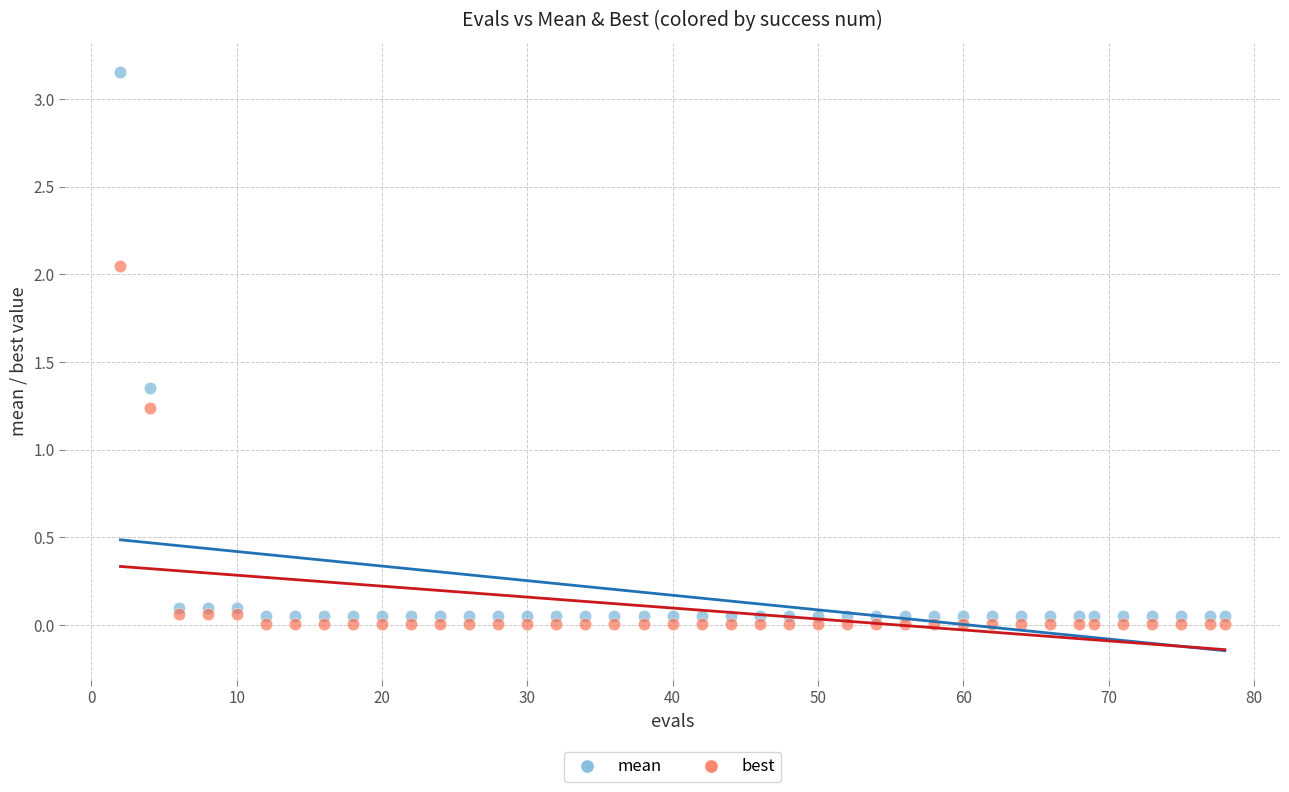

What are all the series names shown in the legend?

mean, best